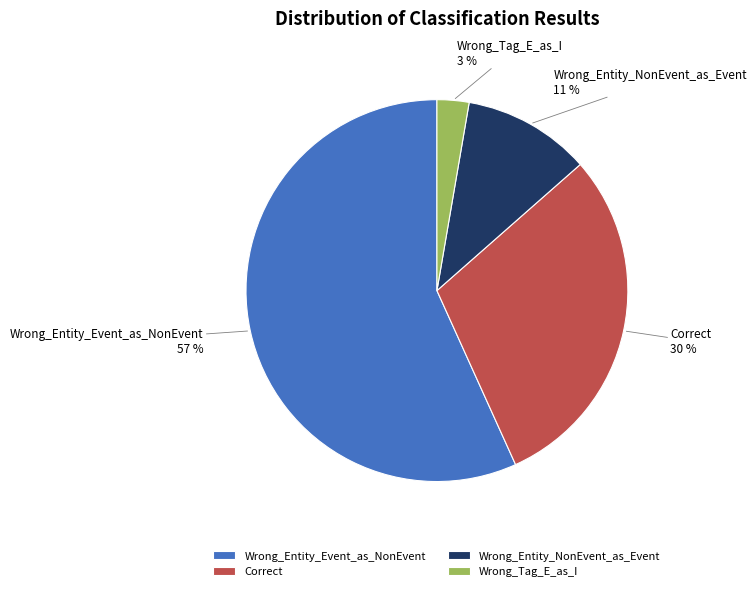

Do Wrong_Tag_E_as_I and Correct together represent more than half of the pie?

No